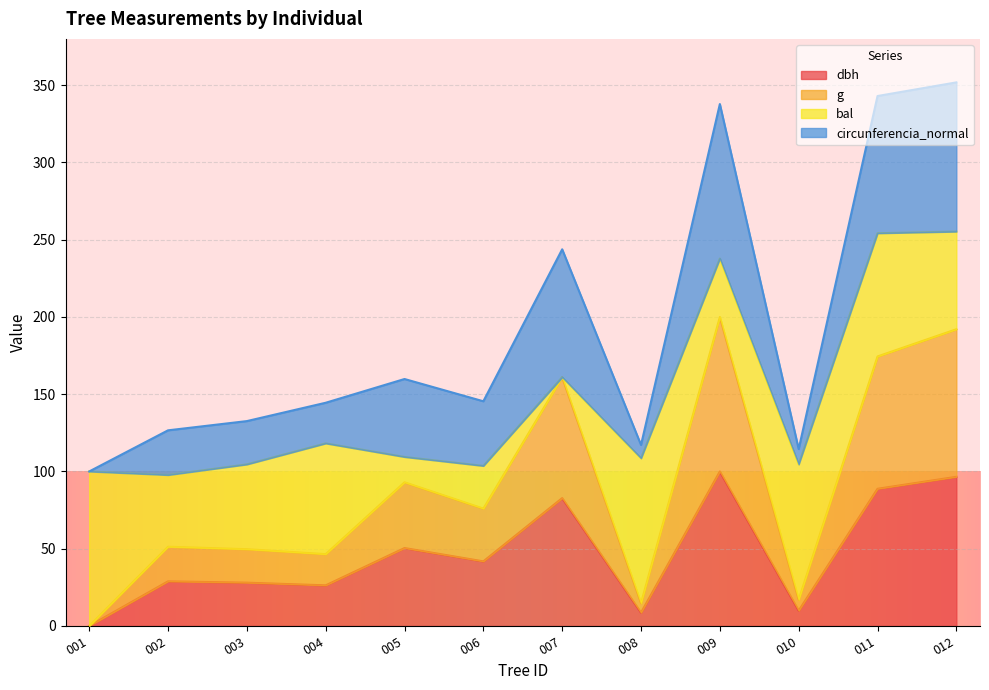

The dbh series shows 171.0 at 009. True or false?

False